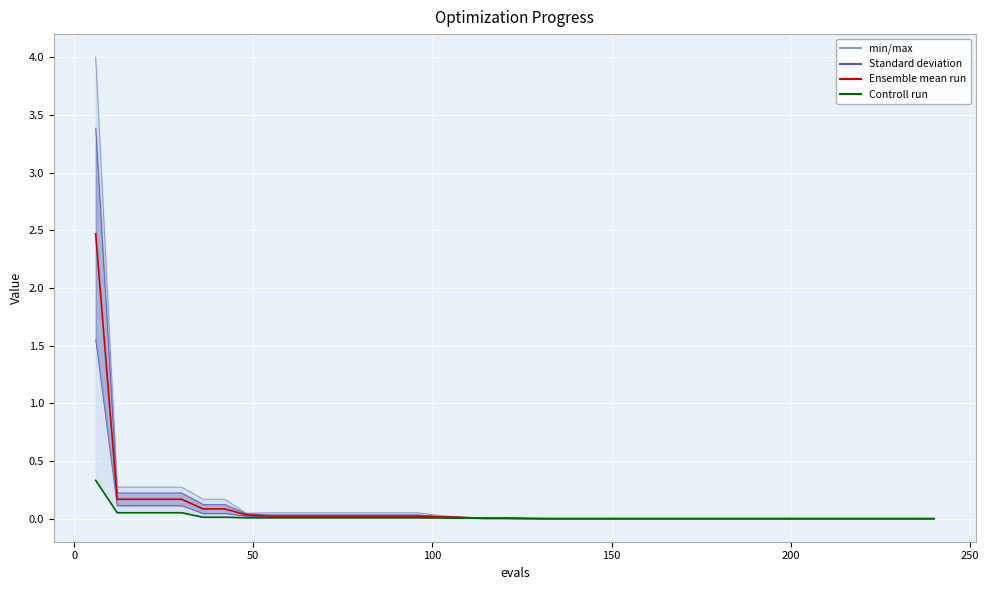

True or false: mean and best intersect in this chart.

False